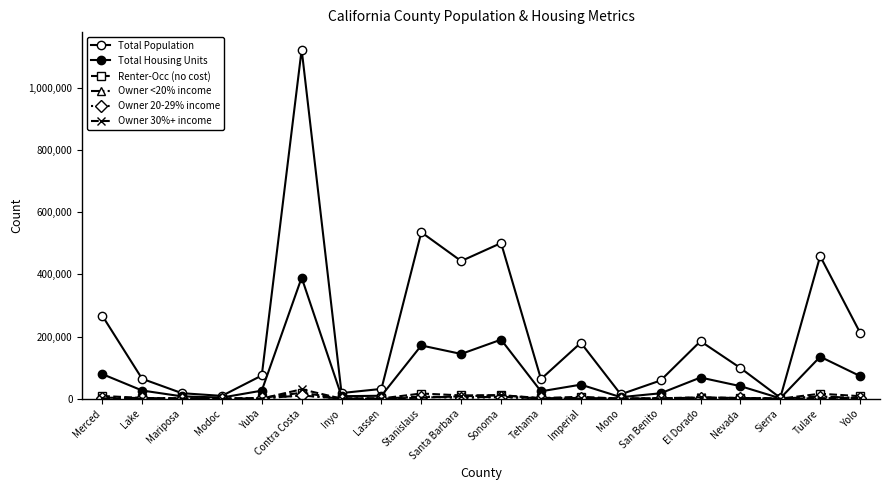

How many lines are shown in the chart?

6